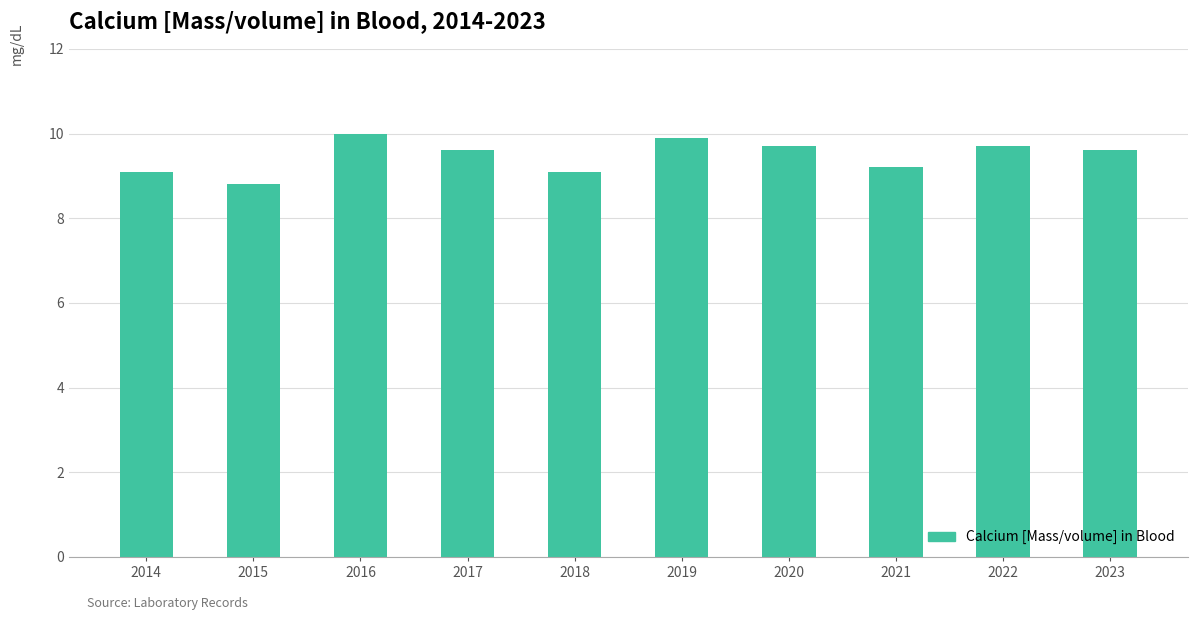

What value does the data have at 2023?

9.6